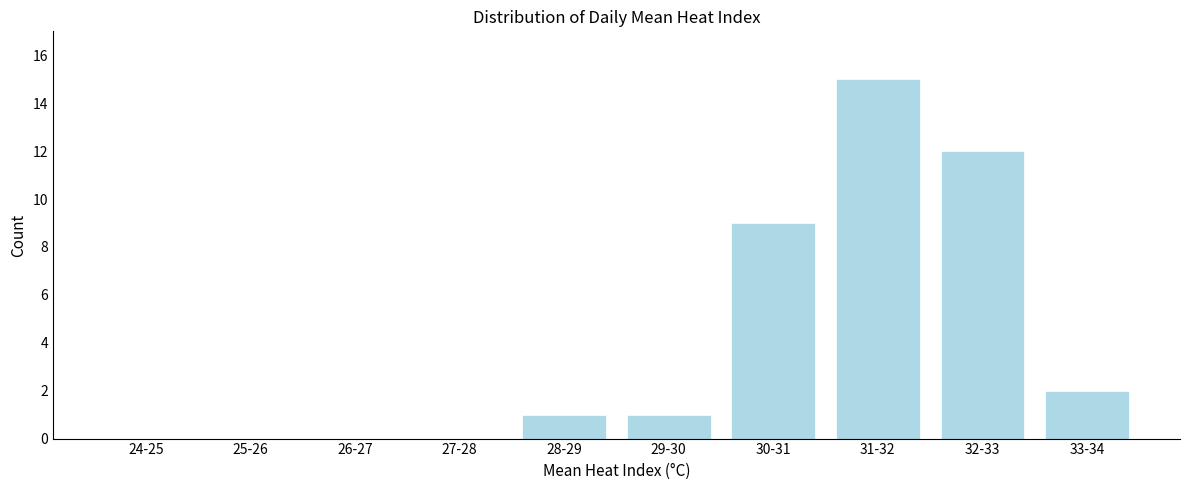

Reading left to right, transcribe all the data shown in this chart.

24-25=0	25-26=0	26-27=0	27-28=0	28-29=1	29-30=1	30-31=9	31-32=15	32-33=12	33-34=2